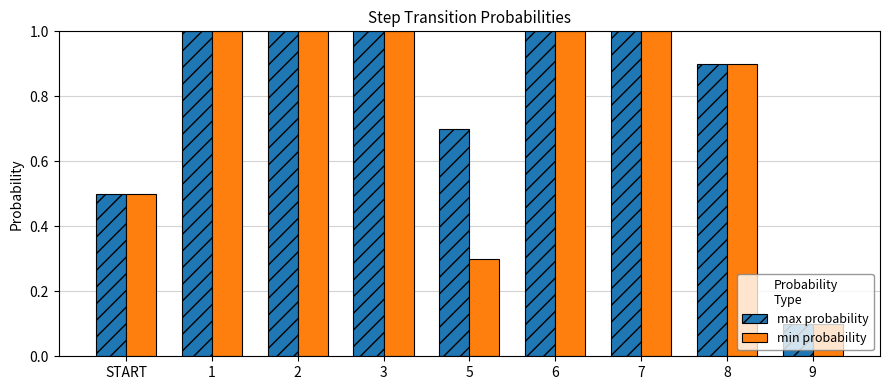

What is the difference between the max probability values at 1 and 8?

0.1